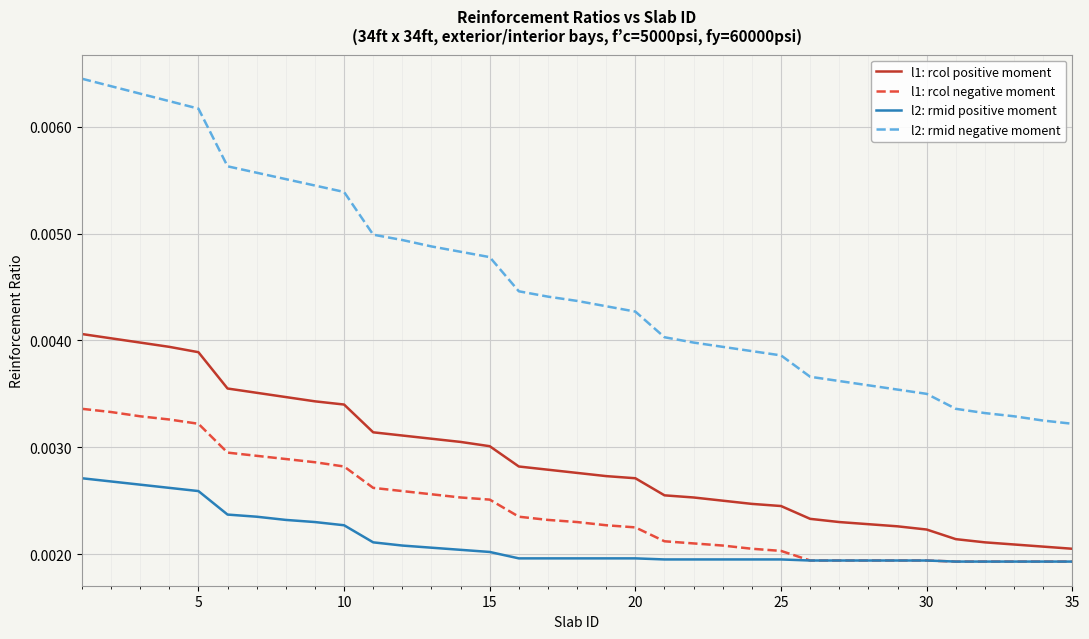

True or false: l2: rmid negative moment and l2: rmid positive moment cross at least once.

False